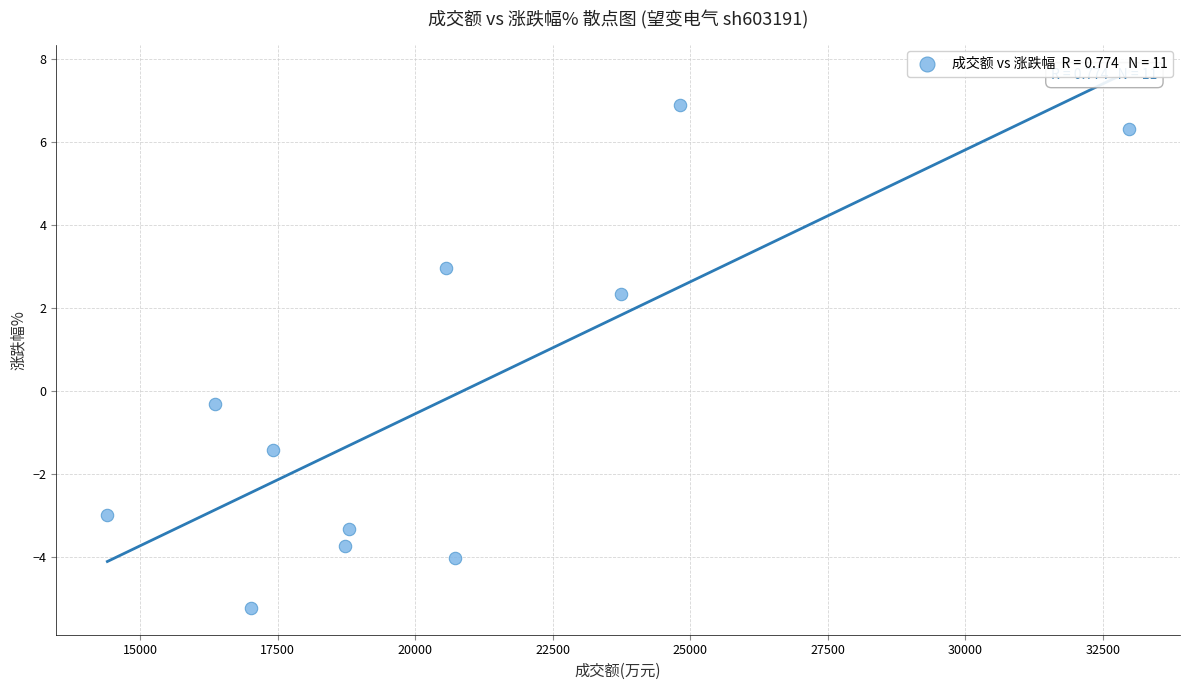

What Y value in the scatter plot is closest to 0?

-0.3